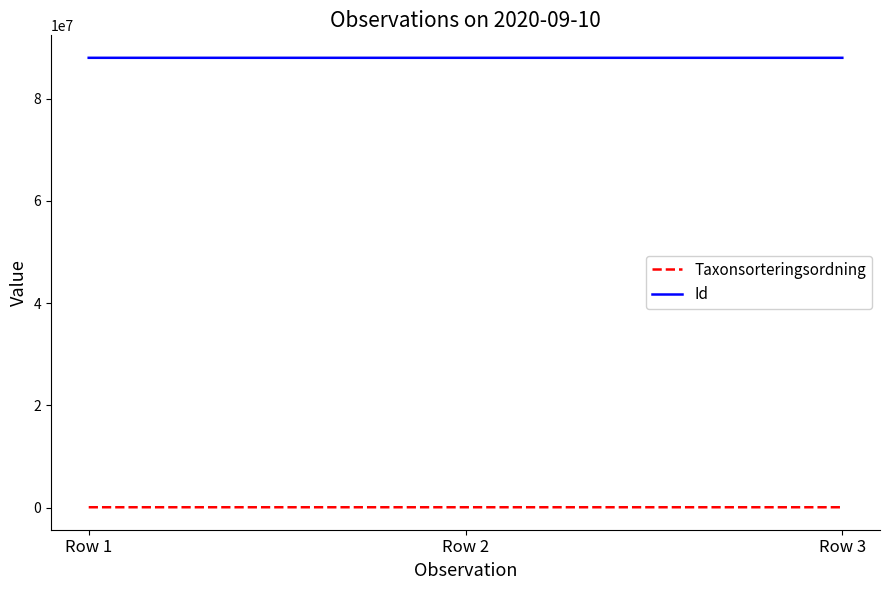

What is the maximum value for Taxonsorteringsordning?

78098